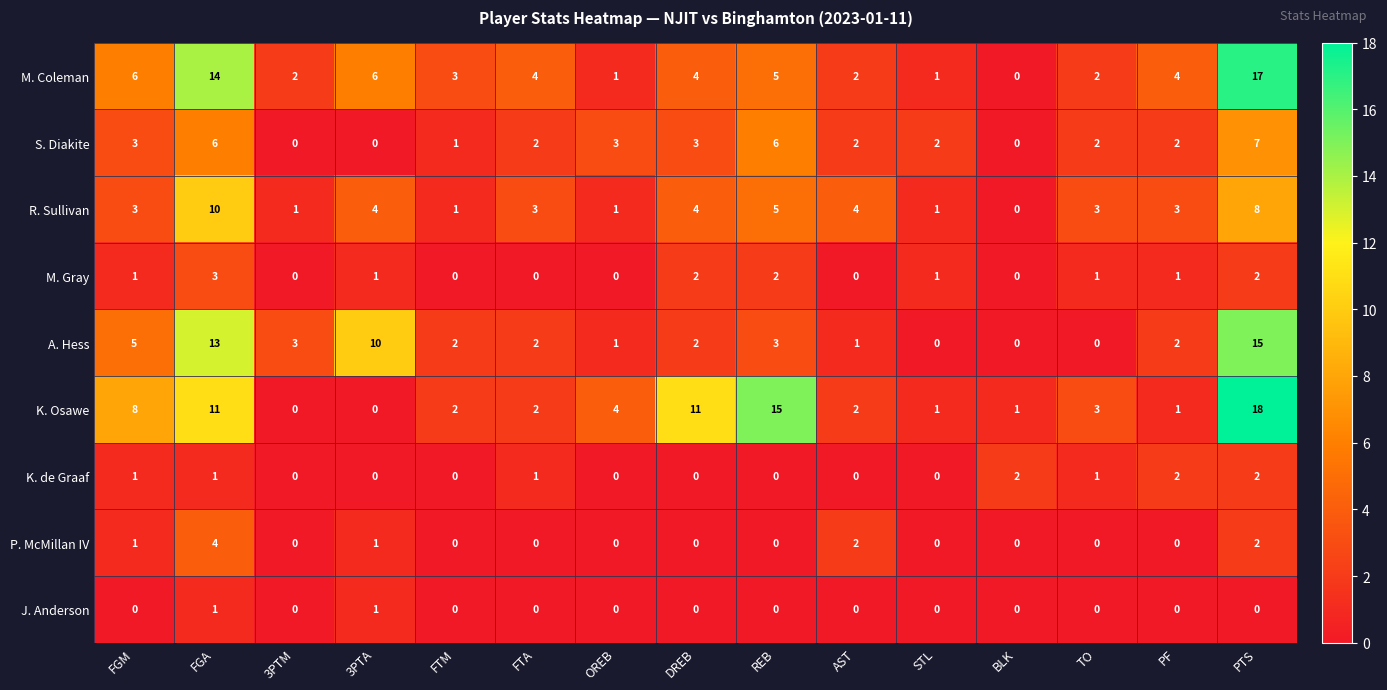

Where does the K. Osawe series first go above 2?

FGM